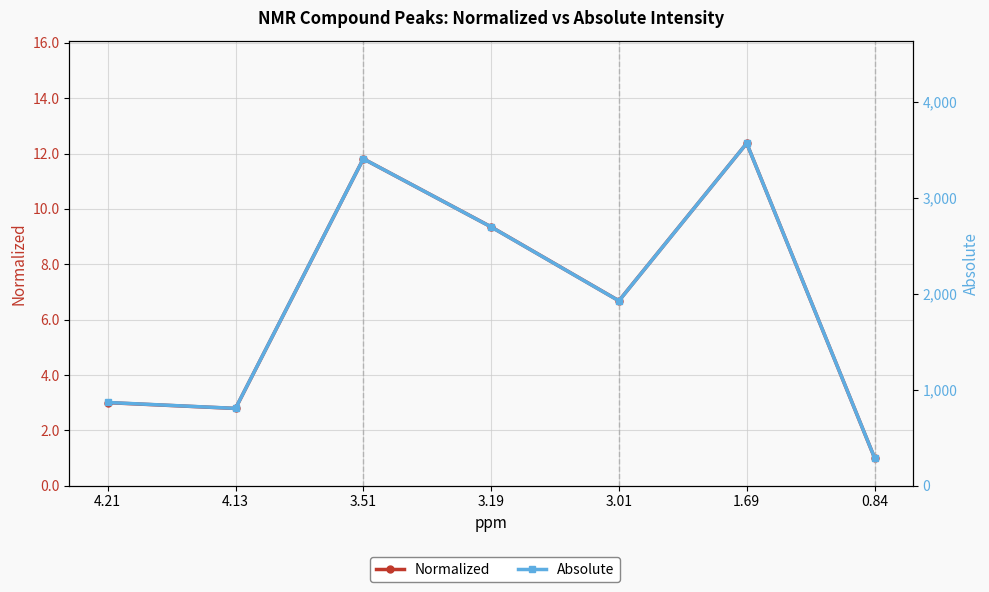

What is the value of the Normalized point at the 1st from the left?

3.0